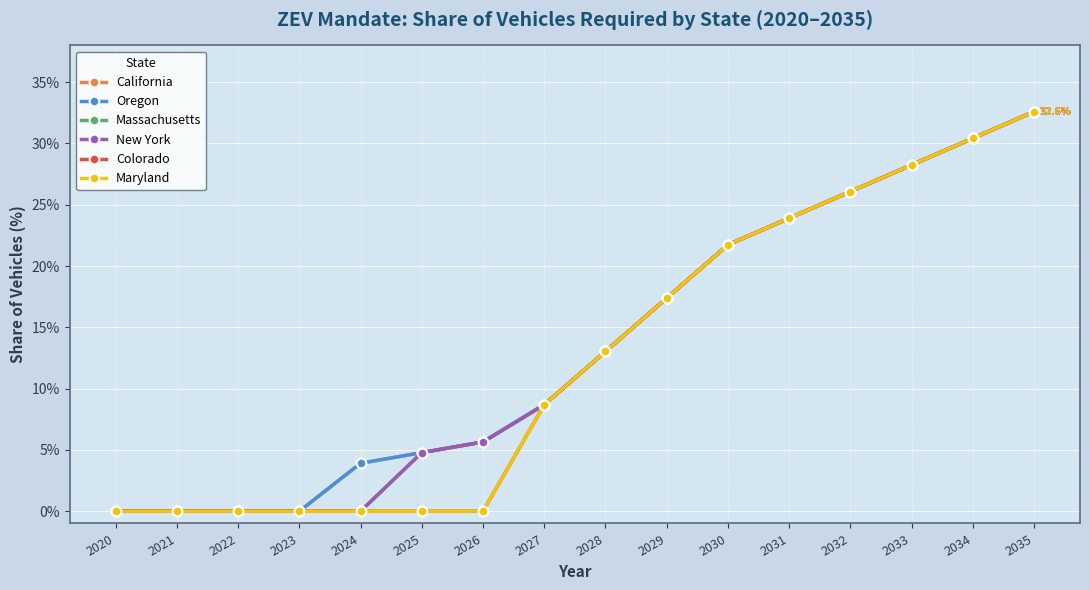

Is this an area chart (filled region under the line)?

No